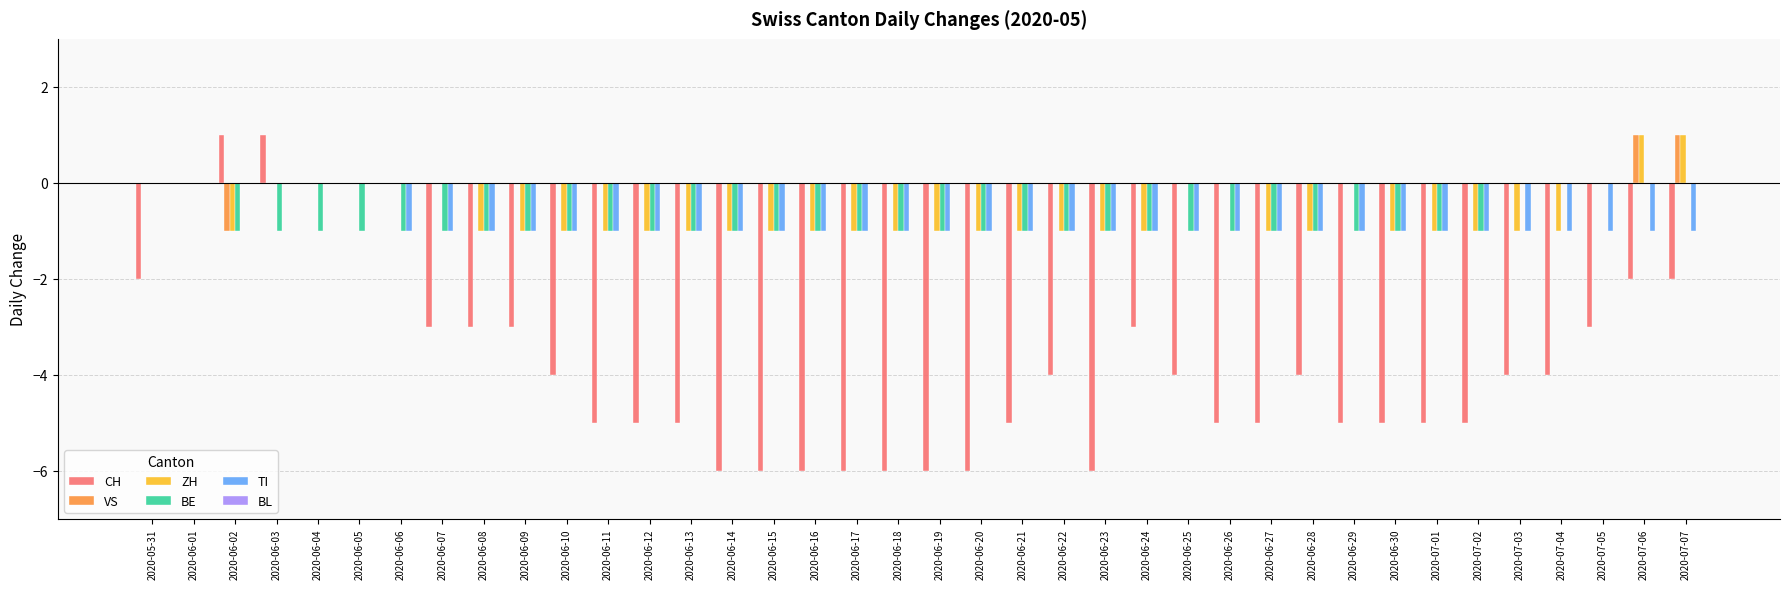

Between 2020-06-02 and 2020-06-28, which series saw the biggest shift?

CH